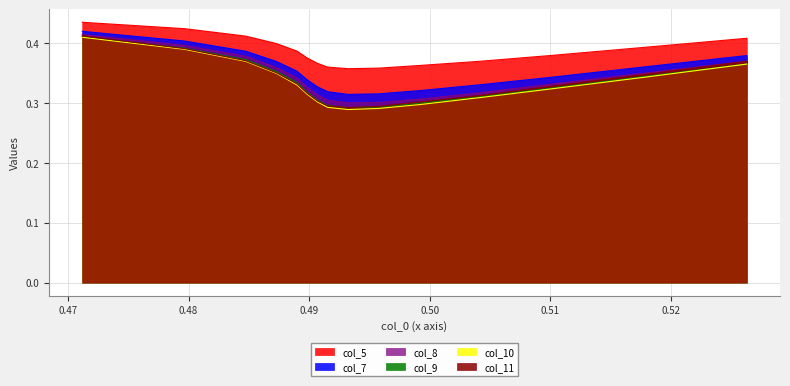

What is the average value of the col_8 series?

0.3